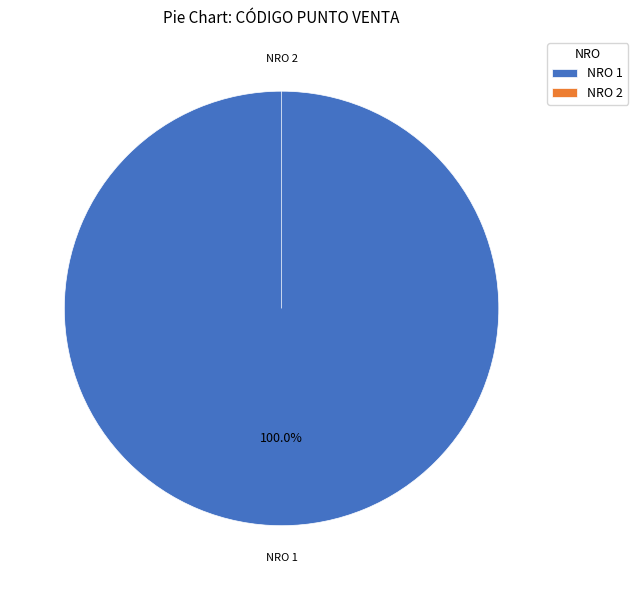

Is it true that 1 is 99% of the pie?

False